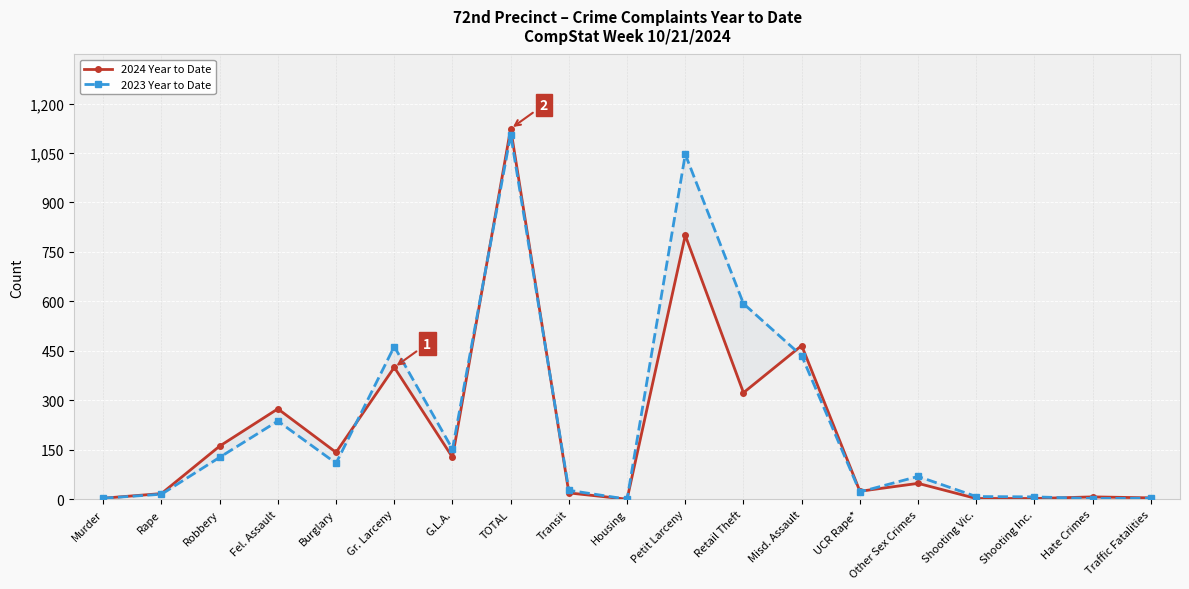

Where is 2023 Year to Date nearest to the value 553?

Retail Theft